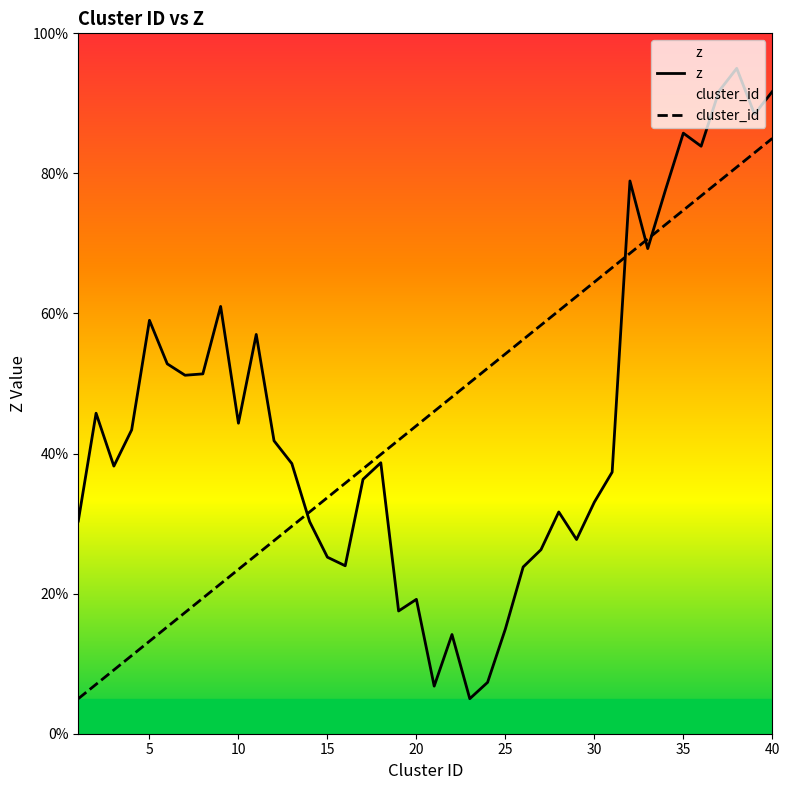

Which series has the largest total across all categories?

cluster_id